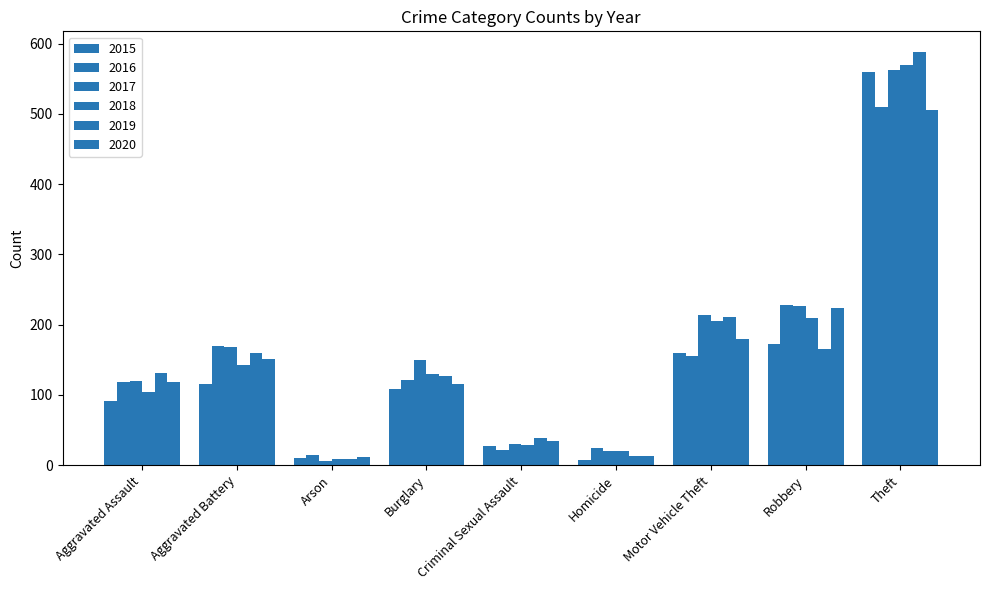

How many bars are there in each group?

6